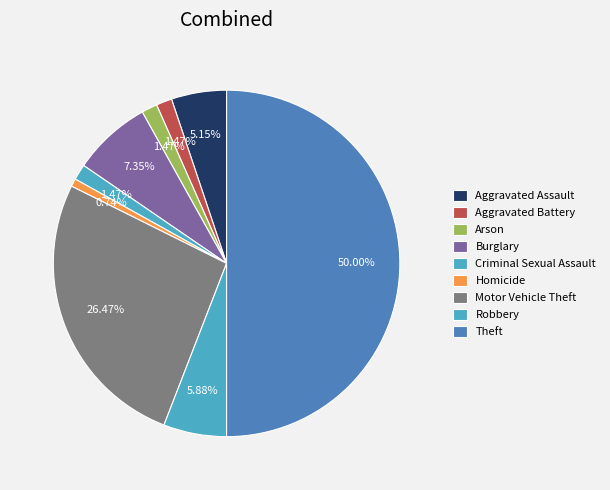

To the nearest percent, what portion does Arson represent?

1%